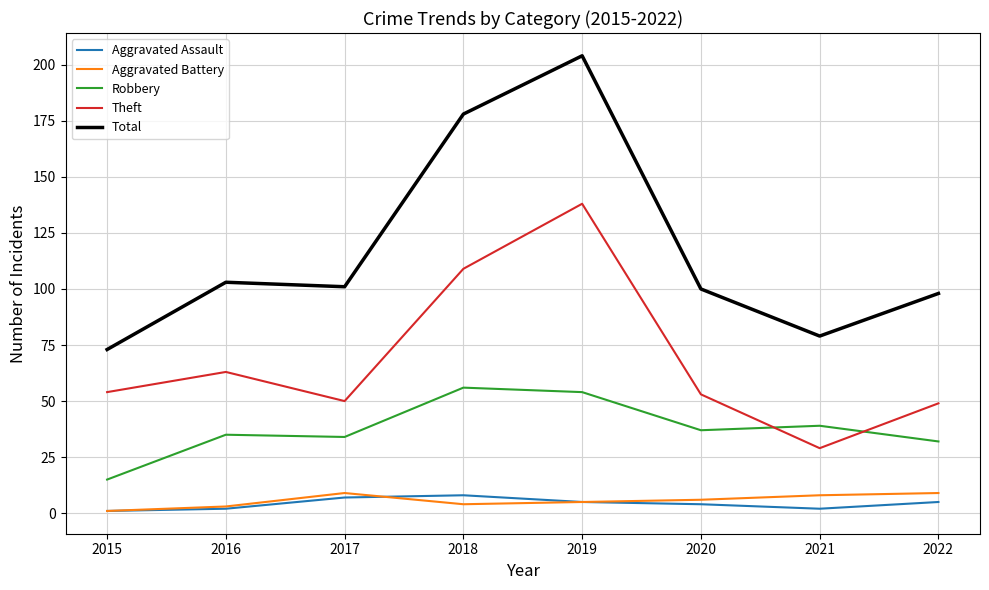

True or false: Aggravated Battery has a value of 9 at 2017.

True